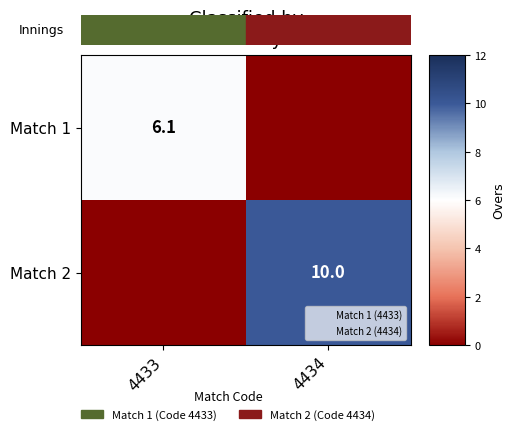

Is it true that Match 2 equals 10.0 at 4434?

True